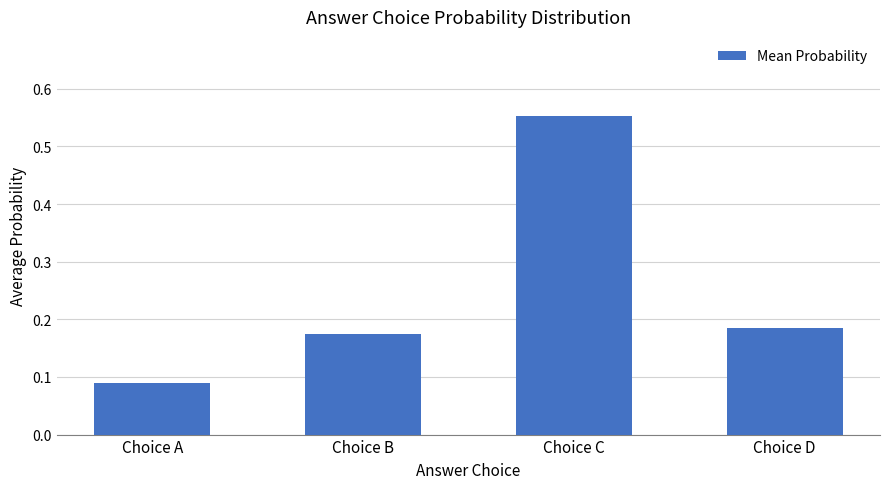

What is the difference between the maximum and second lowest values?

0.4